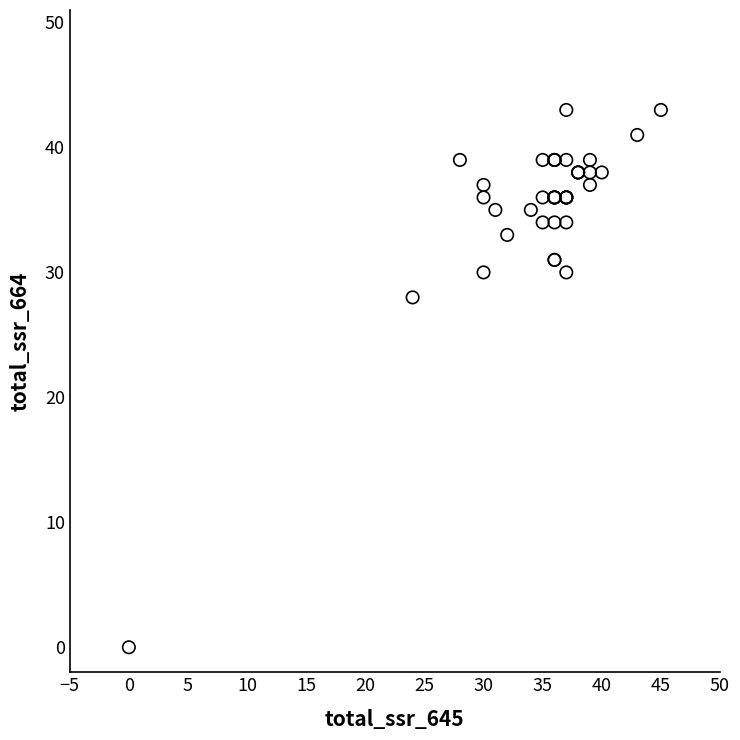

What Y value in the scatter plot is closest to 21?

28